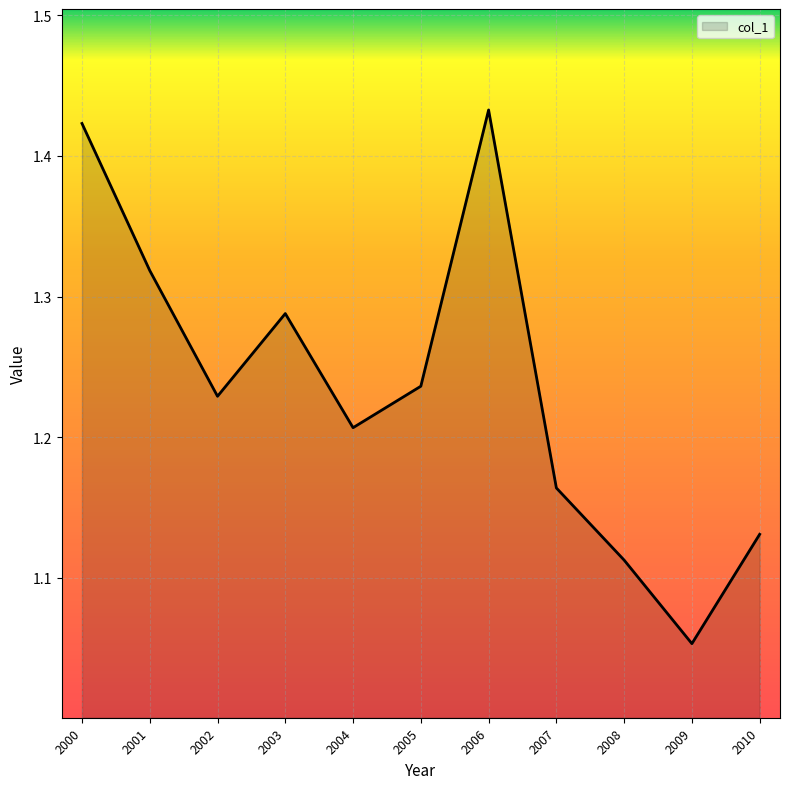

Which category has the lowest value across all series?

2009